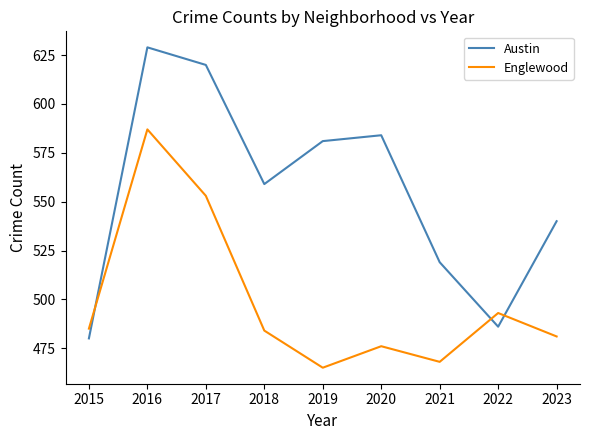

True or false: Englewood and Austin intersect in this chart.

True